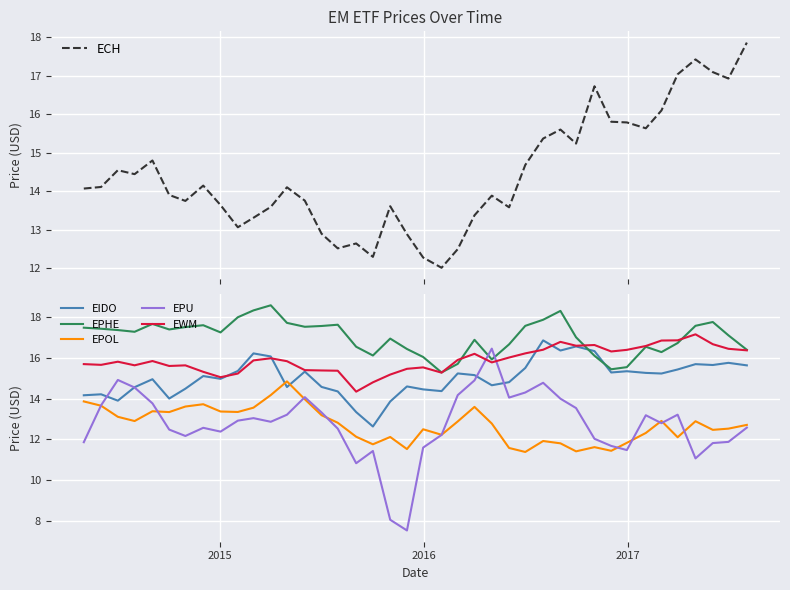

What is the lowest value of the EIDO series?

12.6